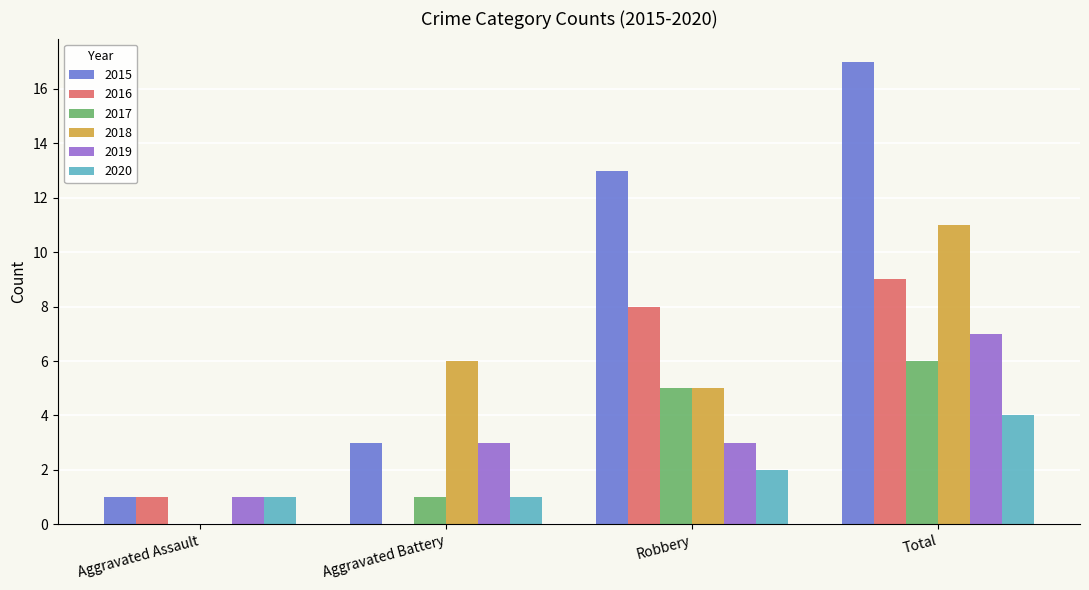

How many groups of bars are there?

4